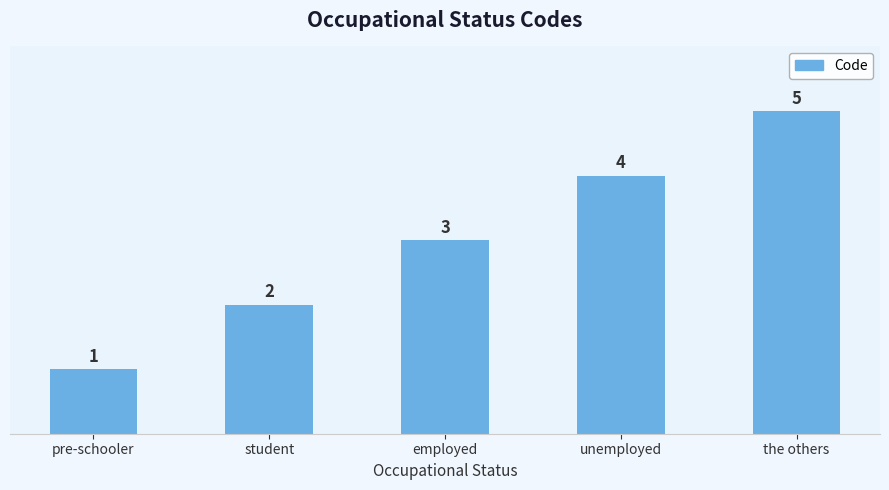

Which category has the lowest value across all series?

pre-schooler